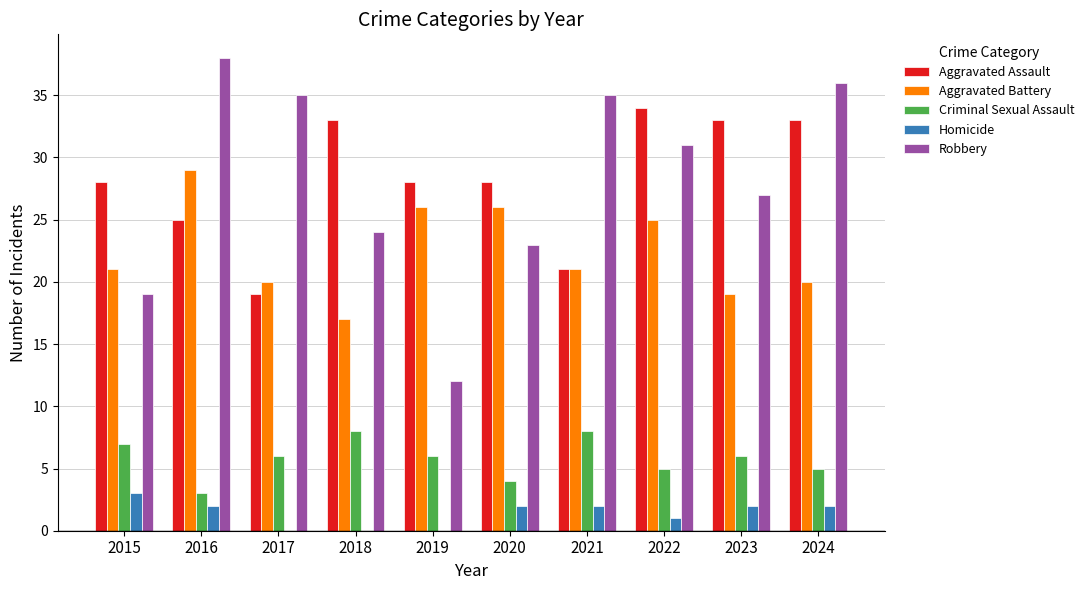

Which series has the largest range (max minus min)?

Robbery